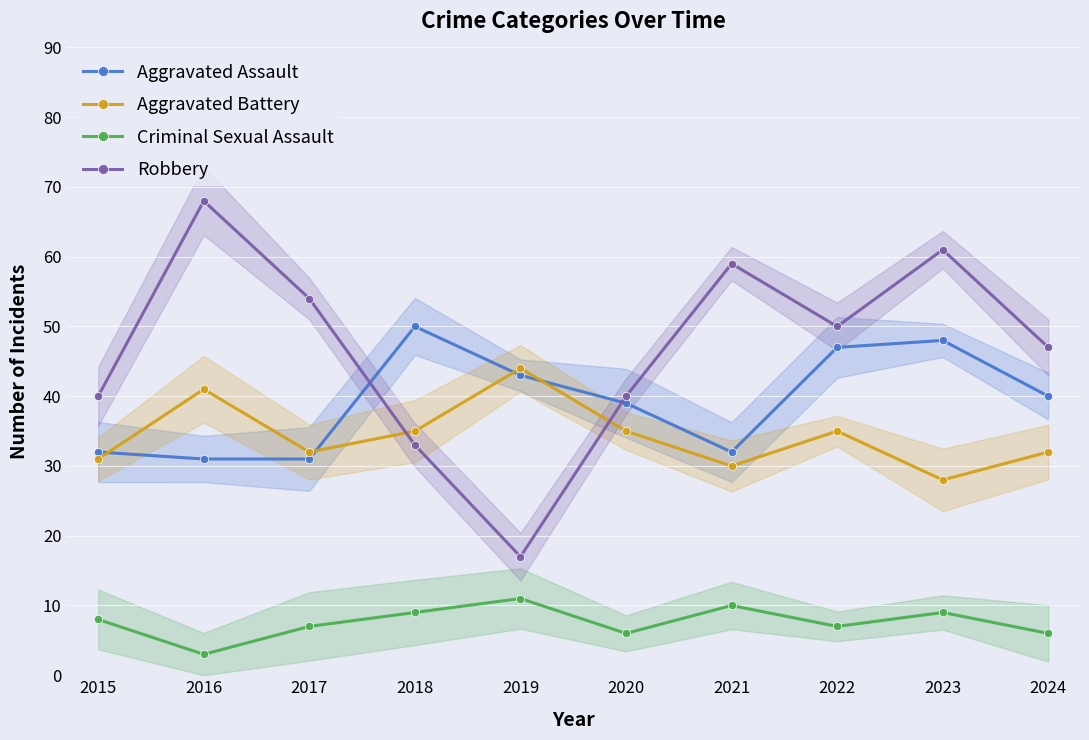

What is the difference between the highest and lowest values at 2023?

52